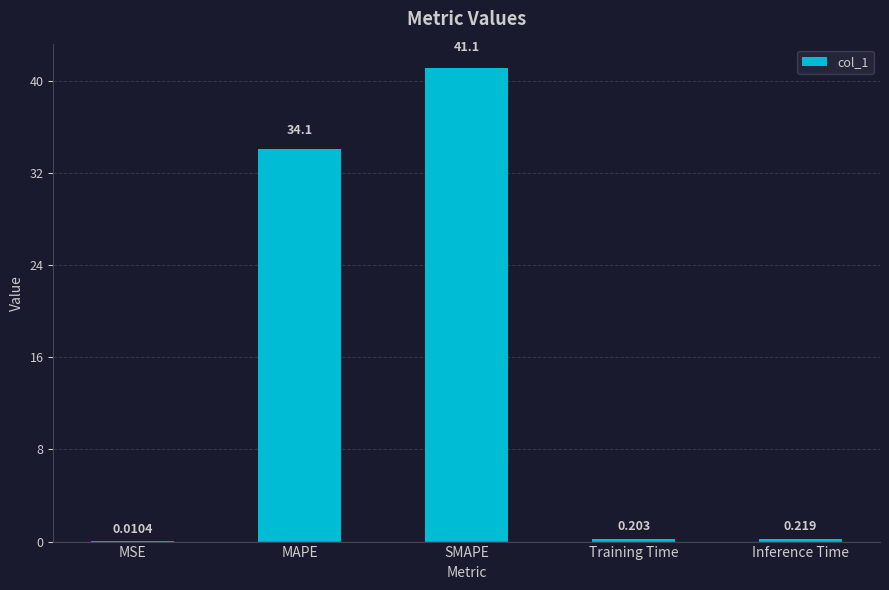

Are the bars horizontal?

No